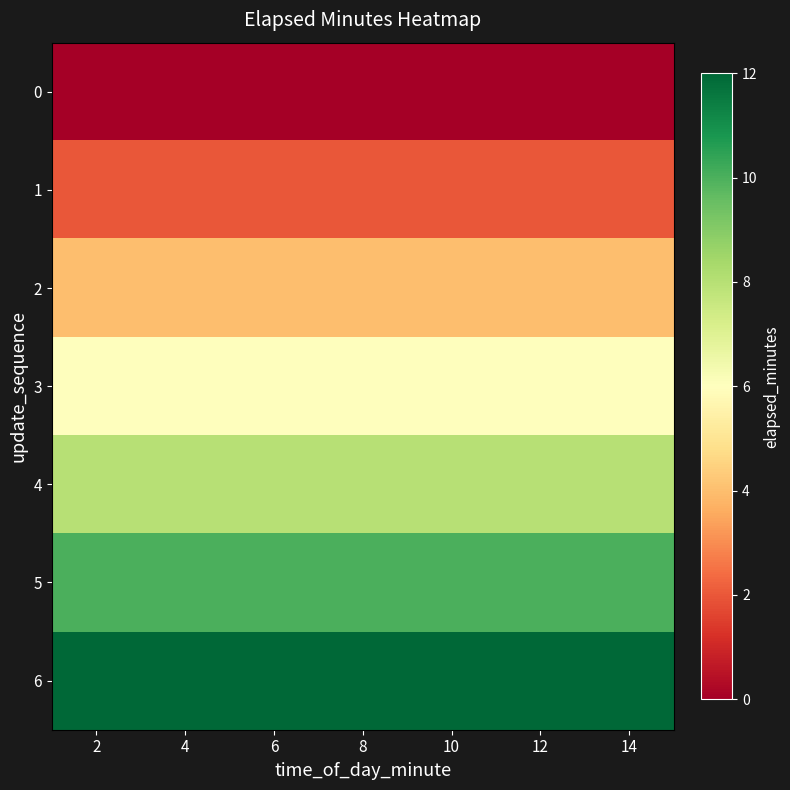

Reading right to left, list all the values displayed in this chart.

0: 14=0	12=0	10=0	8=0	6=0	4=0	2=0
1: 14=2	12=2	10=2	8=2	6=2	4=2	2=2
2: 14=4	12=4	10=4	8=4	6=4	4=4	2=4
3: 14=6	12=6	10=6	8=6	6=6	4=6	2=6
4: 14=8	12=8	10=8	8=8	6=8	4=8	2=8
5: 14=10	12=10	10=10	8=10	6=10	4=10	2=10
6: 14=12	12=12	10=12	8=12	6=12	4=12	2=12